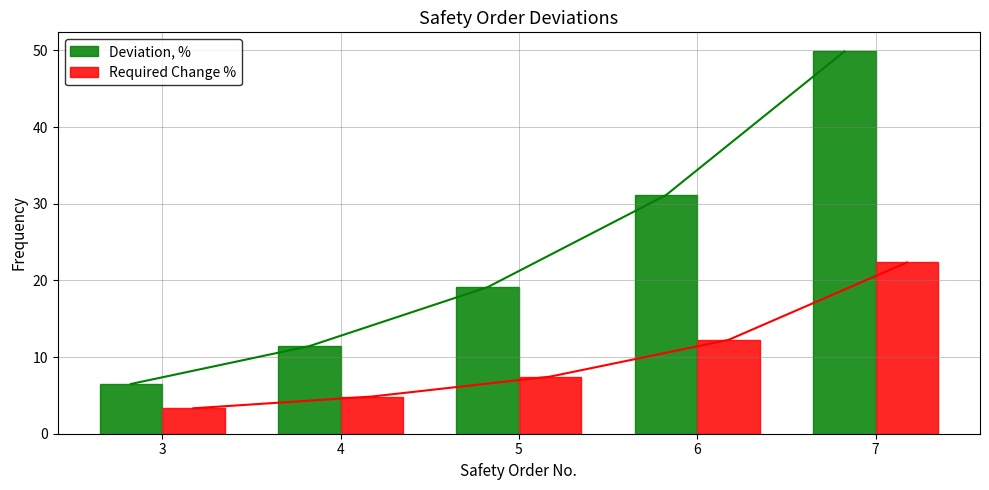

What is the difference between the second highest and minimum values in the Required Change % series?

8.9